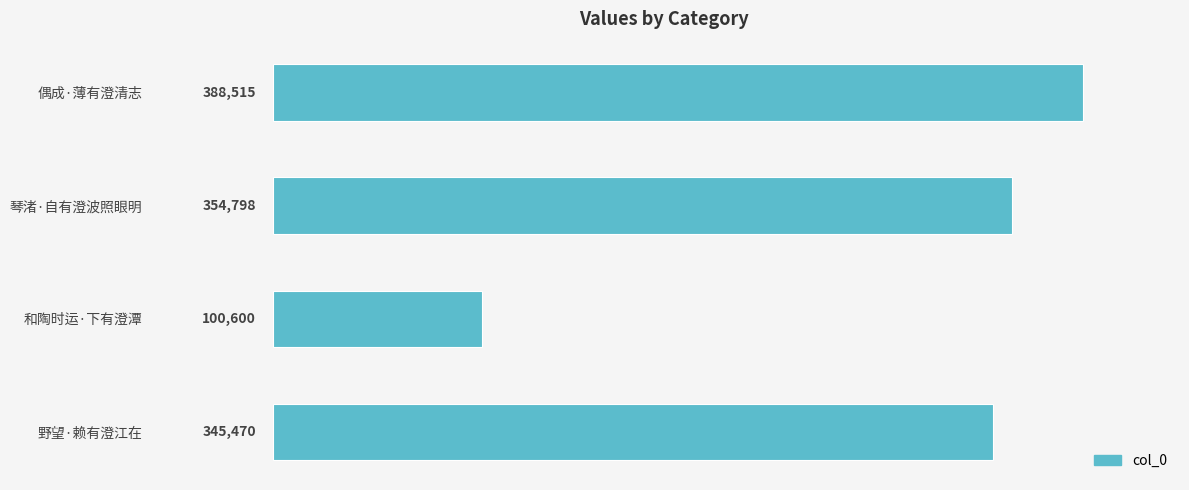

Reading top to bottom, what are all the values shown in this chart?

388515	354798	100600	345470